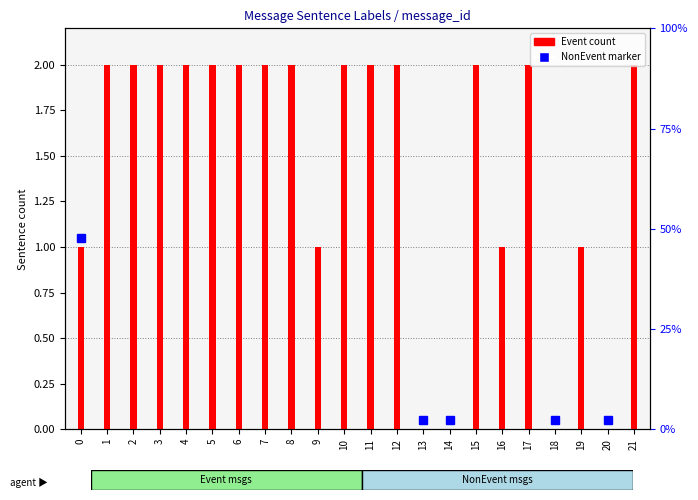

Reading left to right, extract all data points from this chart.

1	2	2	2	2	2	2	2	2	1	2	2	2	0	0	2	1	2	0	1	0	2